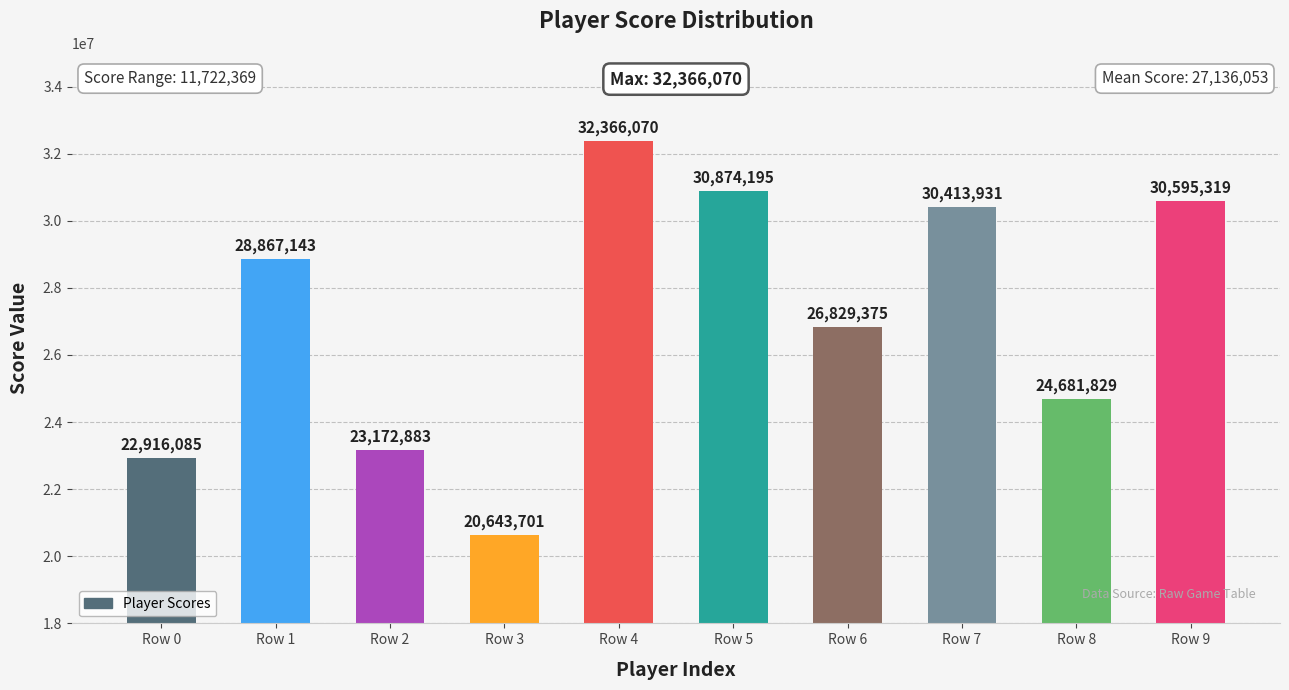

What is the difference between the values at Row 6 and Row 9?

3765944